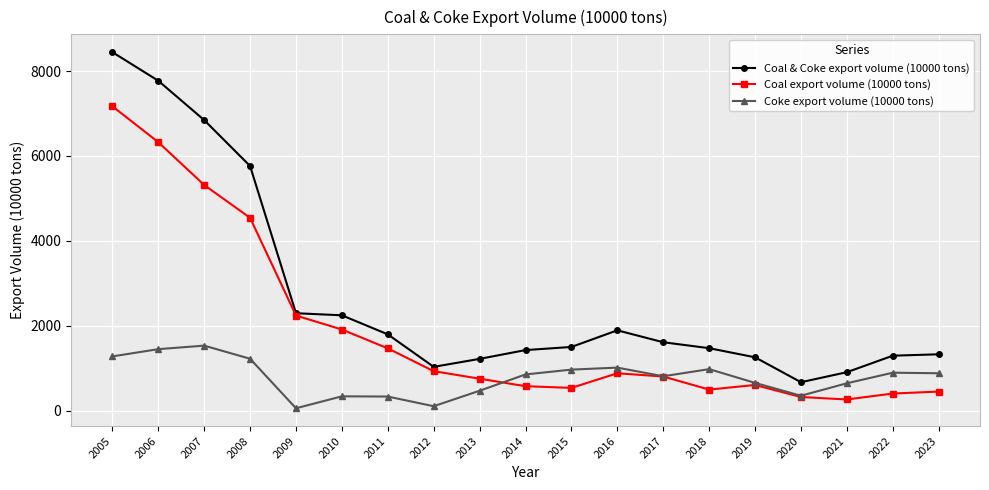

What is the value of the Coal export volume (10000 tons) point at the 17th from the left?

261